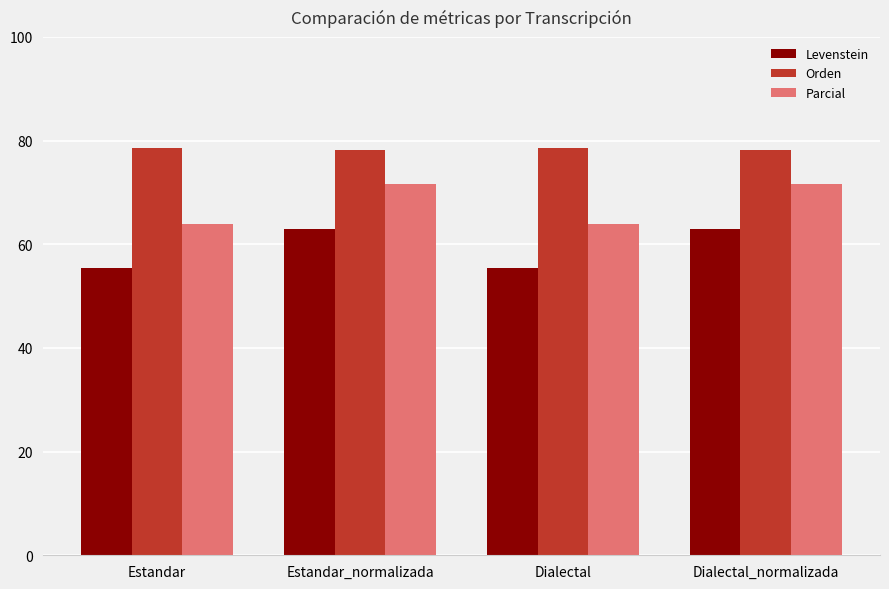

What is the smallest value displayed?

55.5